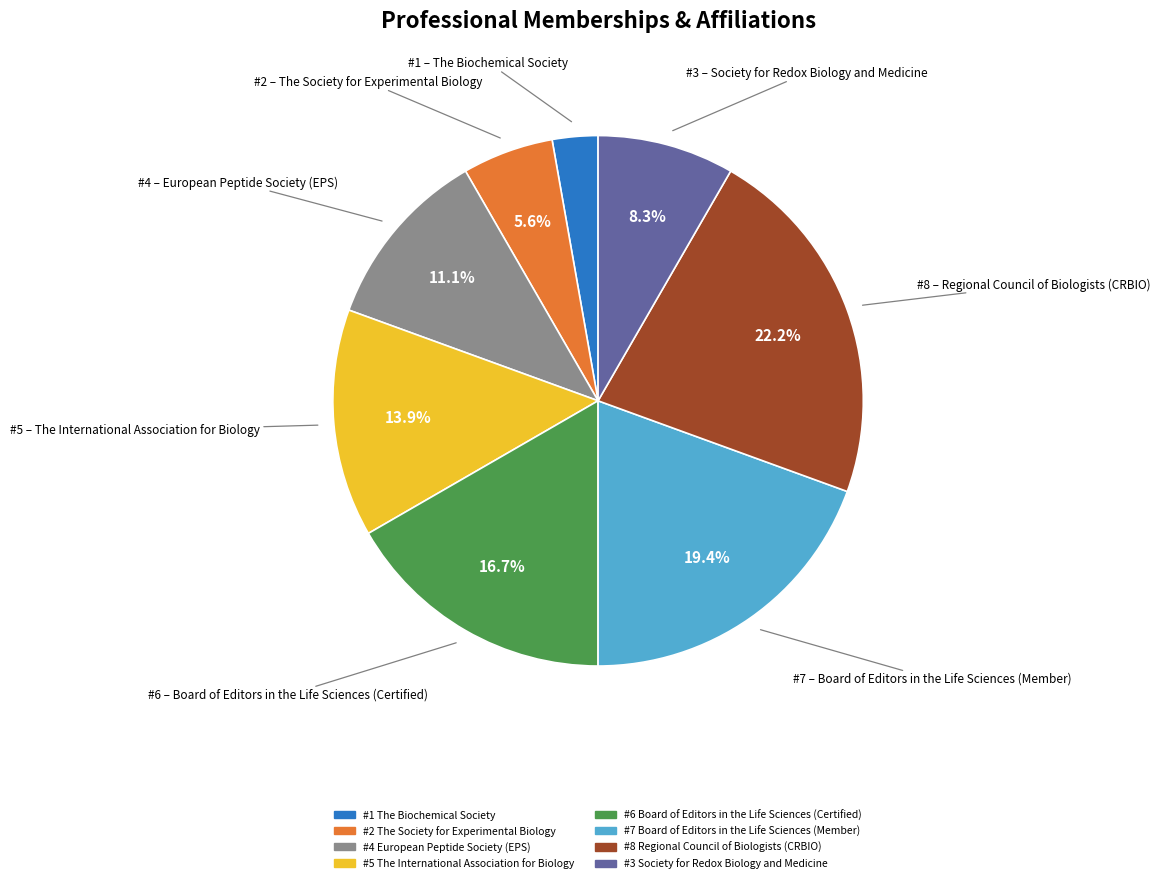

Is there any slice that represents more than half of the pie?

No